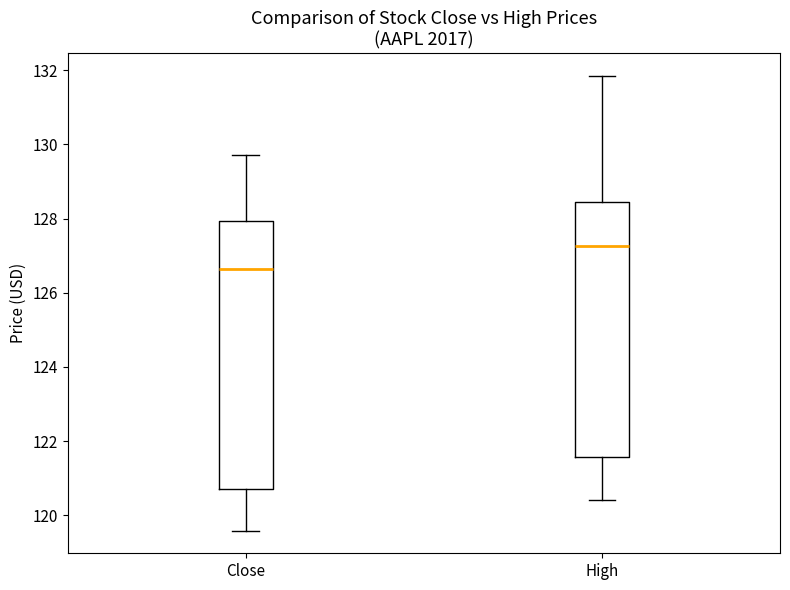

Where does the upper whisker of the box for Close end on the y-axis? The values are not printed on the chart, so give them approximately, as read against the axis.

129.8